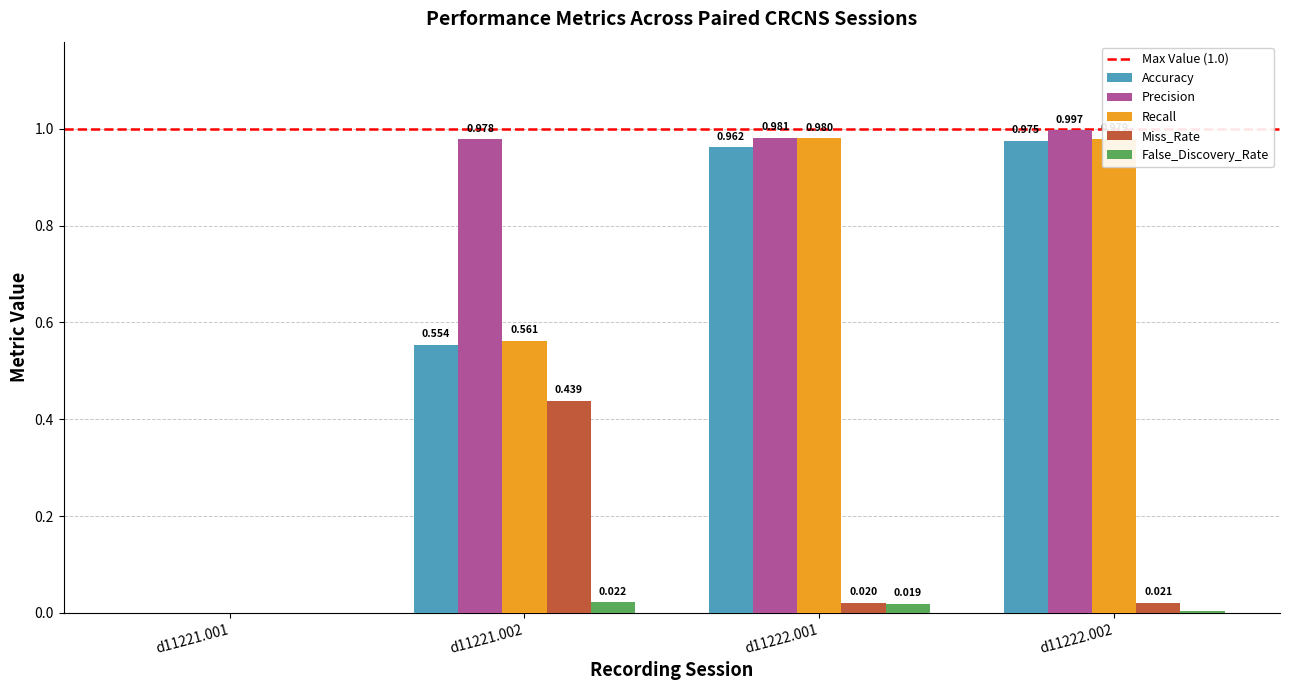

Which series has the largest total across all categories?

Precision